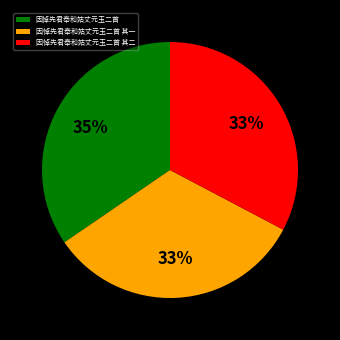

Which has a higher value, 因悼先君奉和姑丈元玉二首 其一 or 因悼先君奉和姑丈元玉二首?

因悼先君奉和姑丈元玉二首